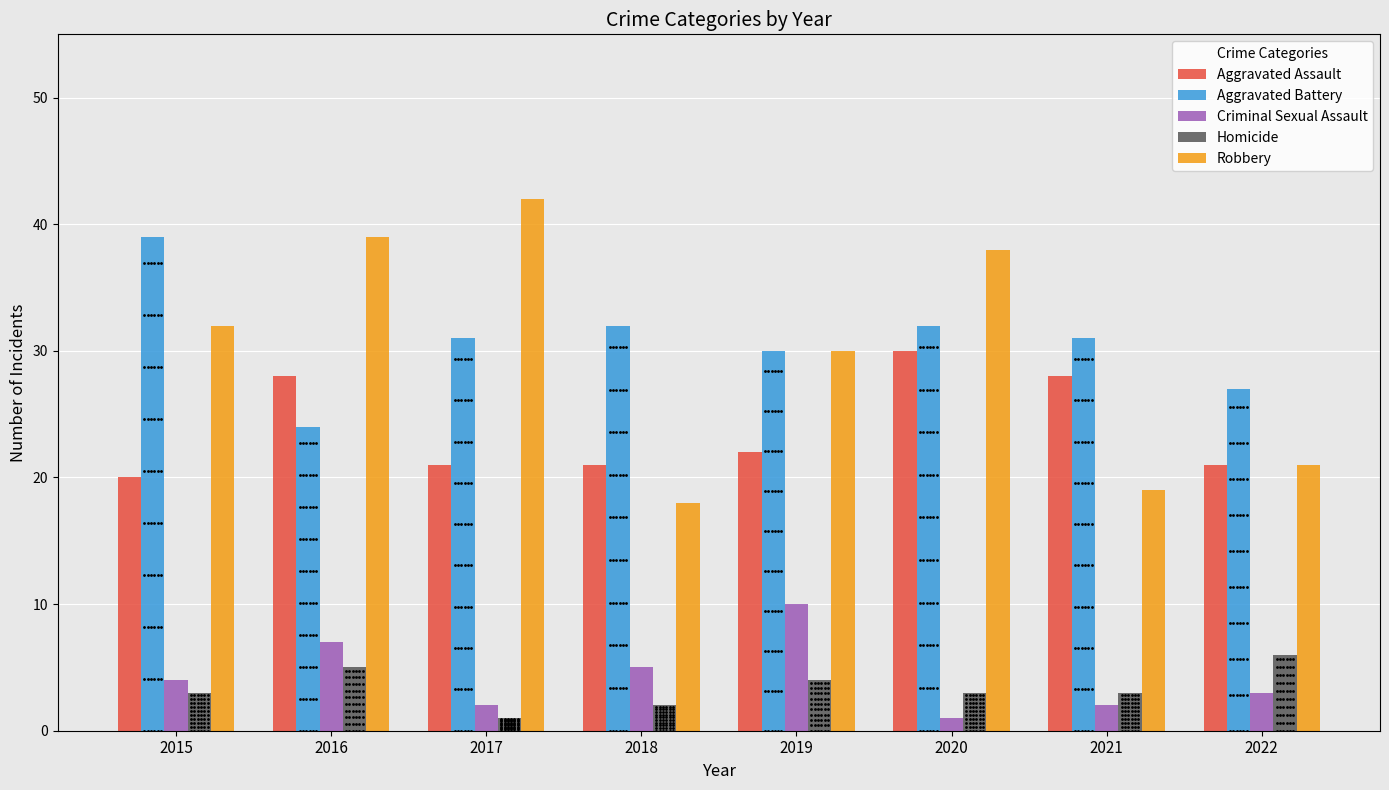

Which series has the largest total across all categories?

Aggravated Battery